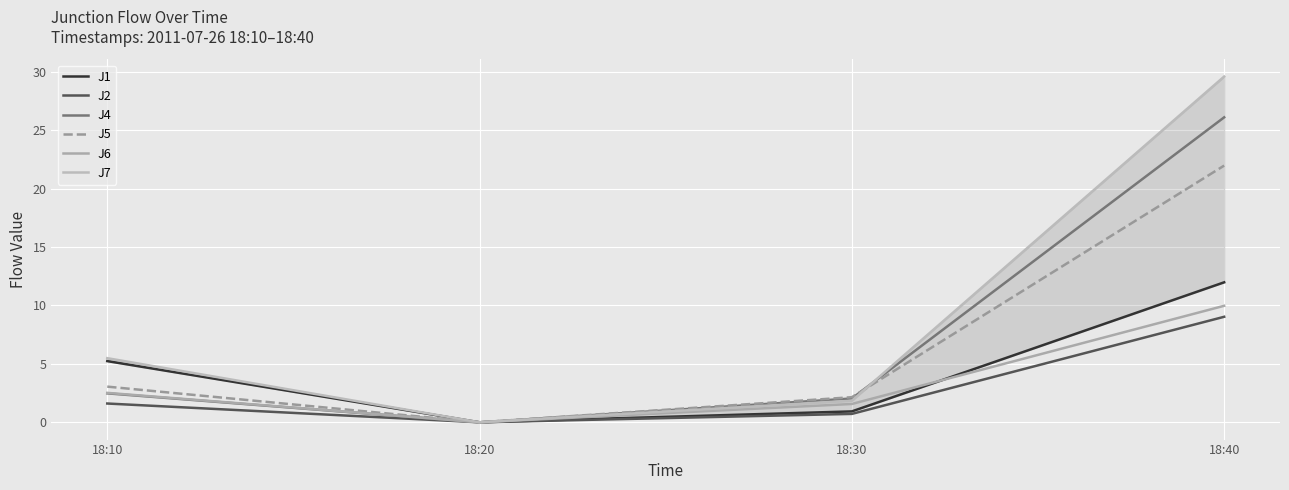

At which label is J4 closest to 13?

18:10